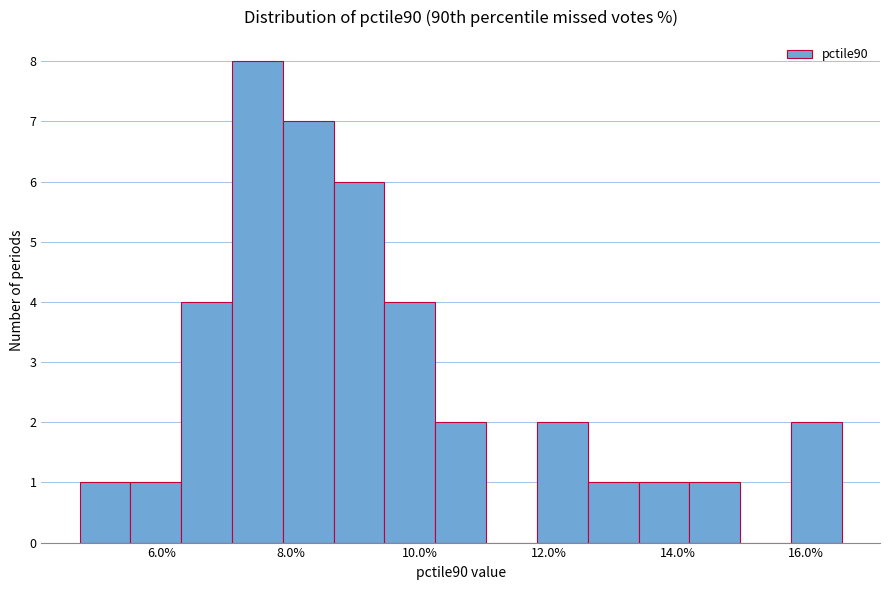

Around what value on the x-axis is the tallest bar? Give the approximate position of its centre, as read against the axis.

7.4